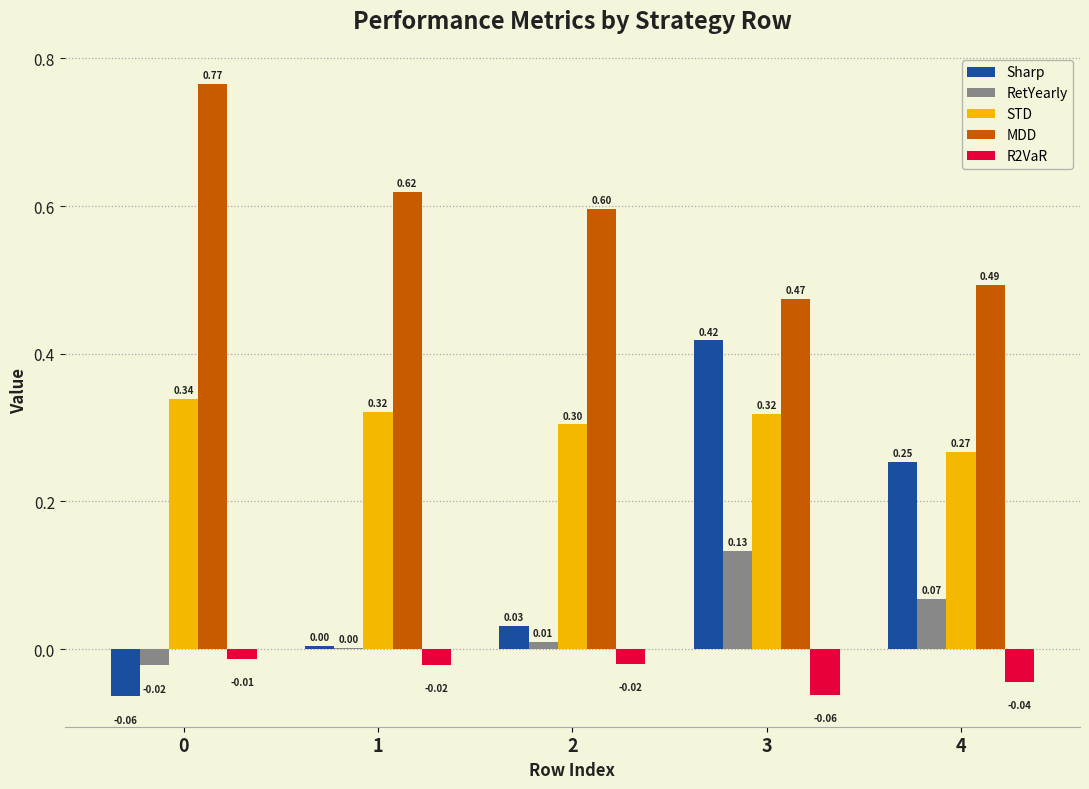

Count the number of categories in the chart.

5